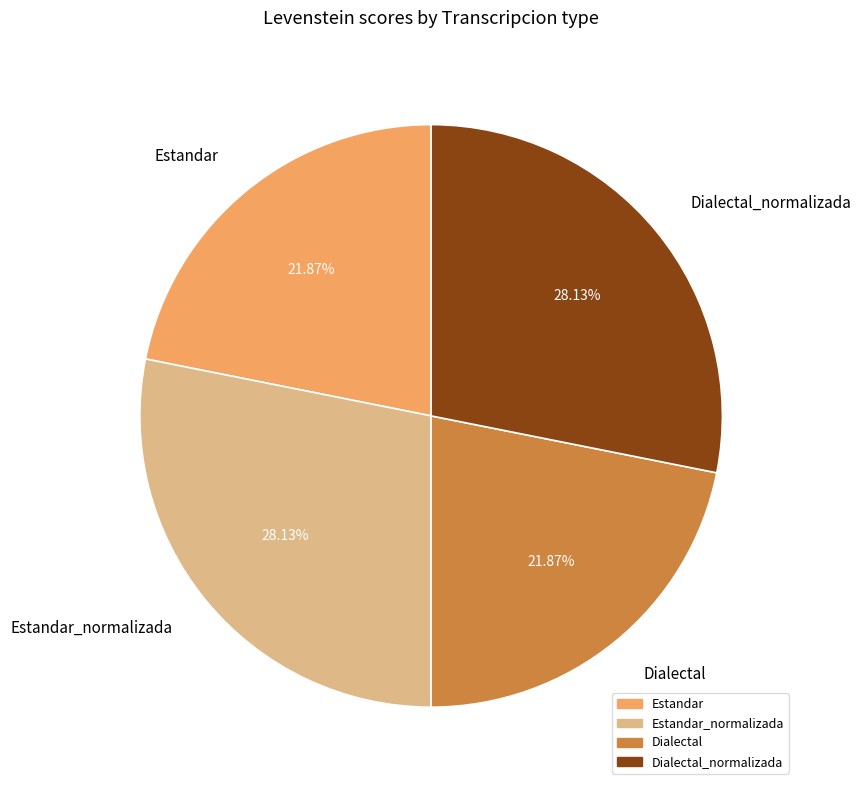

Is the sum of Dialectal_normalizada and Estandar_normalizada greater than half?

Yes